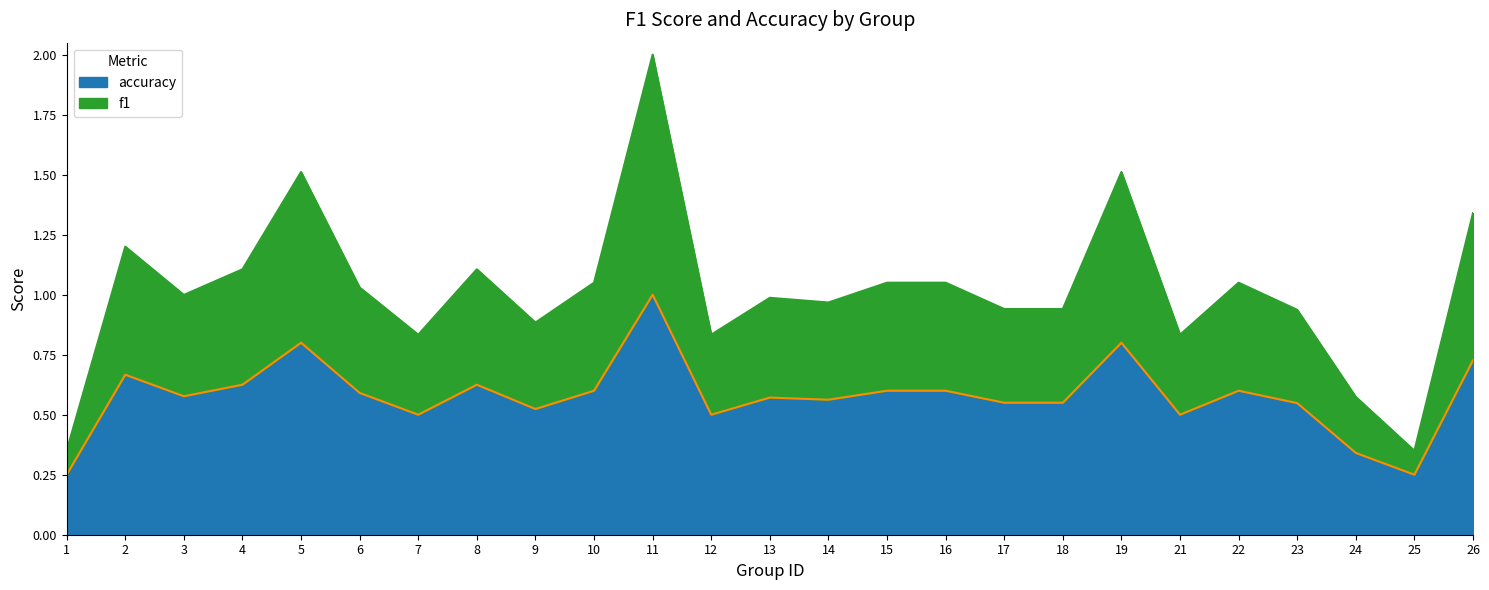

At which category does the chart reach its minimum across all series?

1